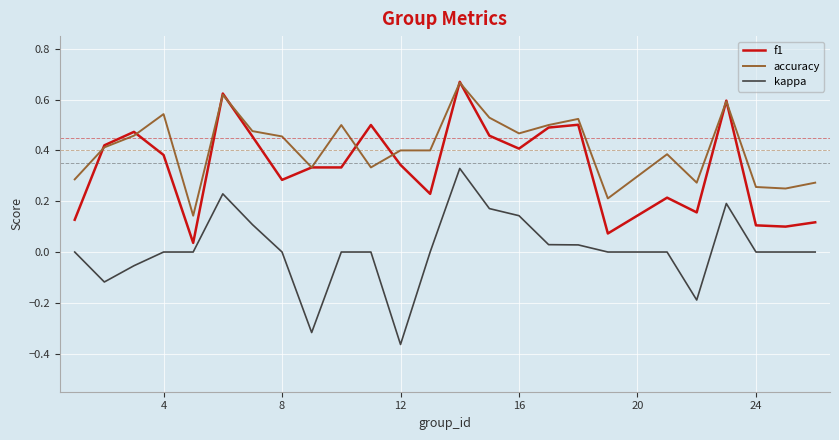

True or false: kappa and accuracy intersect in this chart.

False